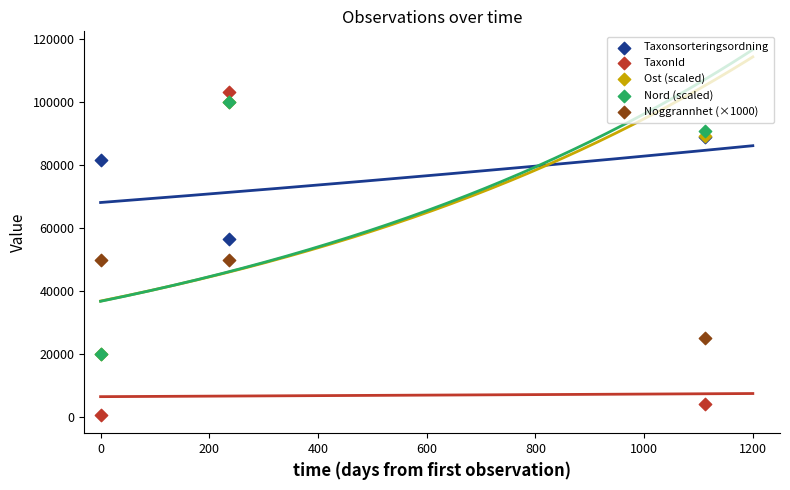

What are all the series names shown in the legend?

Taxonsorteringsordning, TaxonId, Ost (scaled), Nord (scaled), Noggrannhet (×1000)